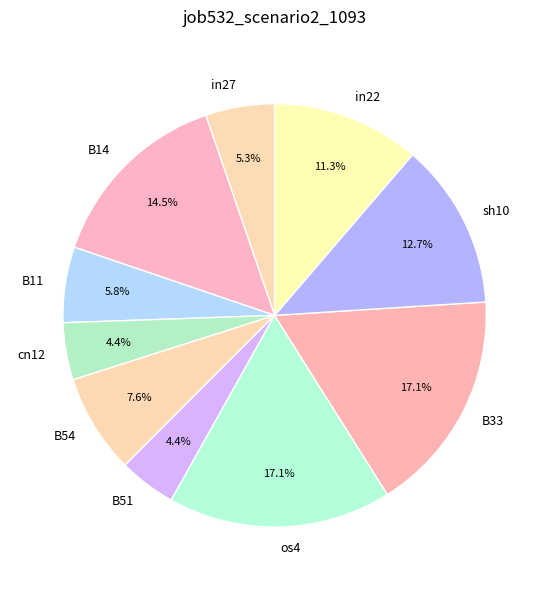

Which has a higher value, os4 or cn12?

os4